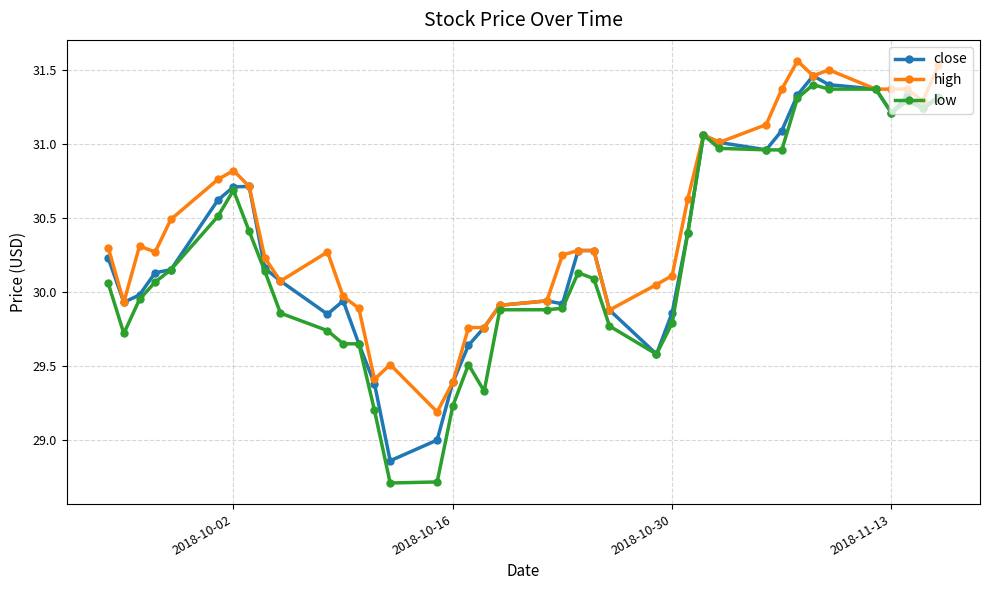

What is the smallest value displayed?

28.7